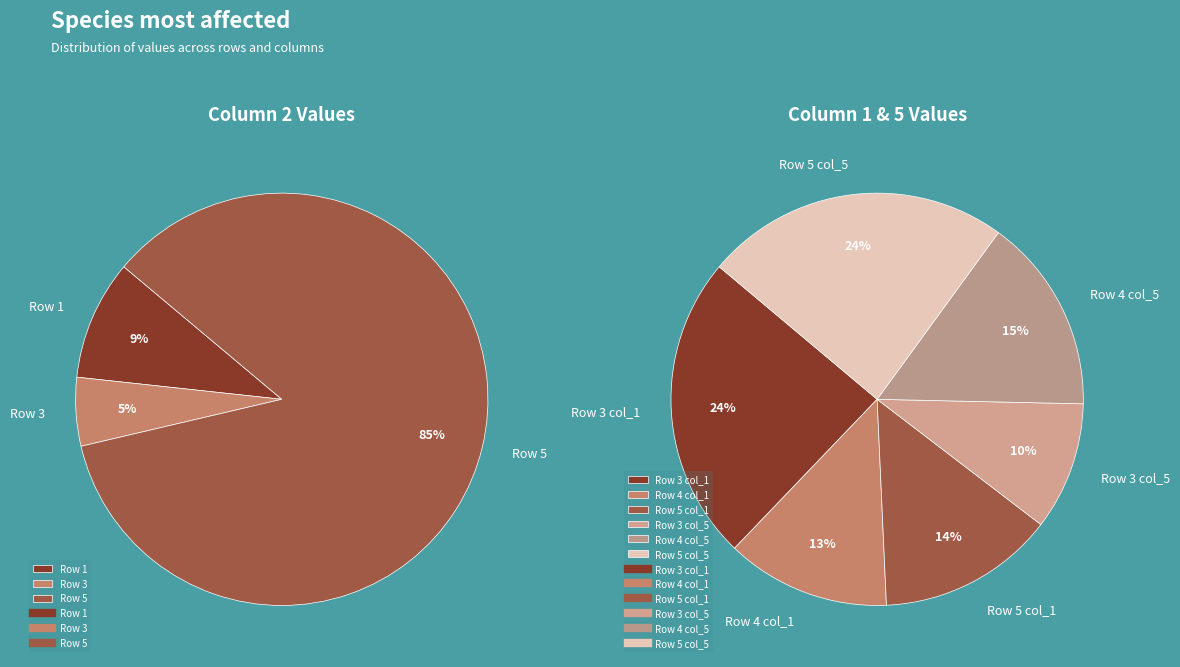

Which slice represents more than half of the pie?

Row 5